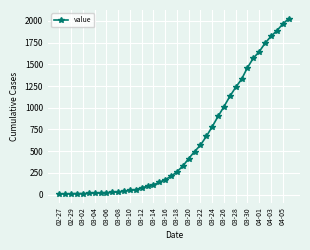

What is the greatest value displayed?

2025